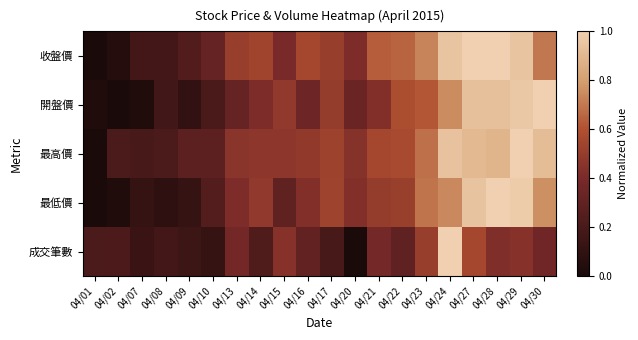

Reading left to right, list all the values displayed in this chart.

收盤價: 04/01=0.0	04/02=0.0	04/07=0.2	04/08=0.2	04/09=0.2	04/10=0.3	04/13=0.5	04/14=0.5	04/15=0.4	04/16=0.6	04/17=0.5	04/20=0.4	04/21=0.6	04/22=0.7	04/23=0.7	04/24=1.0	04/27=1.0	04/28=1.0	04/29=1.0	04/30=0.7
開盤價: 04/01=0.0	04/02=0.0	04/07=0.0	04/08=0.2	04/09=0.1	04/10=0.2	04/13=0.3	04/14=0.4	04/15=0.5	04/16=0.3	04/17=0.5	04/20=0.3	04/21=0.4	04/22=0.6	04/23=0.6	04/24=0.8	04/27=0.9	04/28=0.9	04/29=1.0	04/30=1.0
最高價: 04/01=0.0	04/02=0.2	04/07=0.2	04/08=0.2	04/09=0.3	04/10=0.3	04/13=0.5	04/14=0.5	04/15=0.5	04/16=0.5	04/17=0.5	04/20=0.4	04/21=0.6	04/22=0.6	04/23=0.7	04/24=0.9	04/27=0.9	04/28=0.9	04/29=1.0	04/30=0.9
最低價: 04/01=0.0	04/02=0.0	04/07=0.1	04/08=0.1	04/09=0.1	04/10=0.2	04/13=0.4	04/14=0.5	04/15=0.3	04/16=0.4	04/17=0.5	04/20=0.4	04/21=0.5	04/22=0.5	04/23=0.7	04/24=0.7	04/27=0.9	04/28=1.0	04/29=1.0	04/30=0.8
成交筆數: 04/01=0.2	04/02=0.2	04/07=0.1	04/08=0.2	04/09=0.1	04/10=0.1	04/13=0.4	04/14=0.2	04/15=0.4	04/16=0.3	04/17=0.2	04/20=0.0	04/21=0.4	04/22=0.3	04/23=0.5	04/24=1.0	04/27=0.6	04/28=0.4	04/29=0.4	04/30=0.4